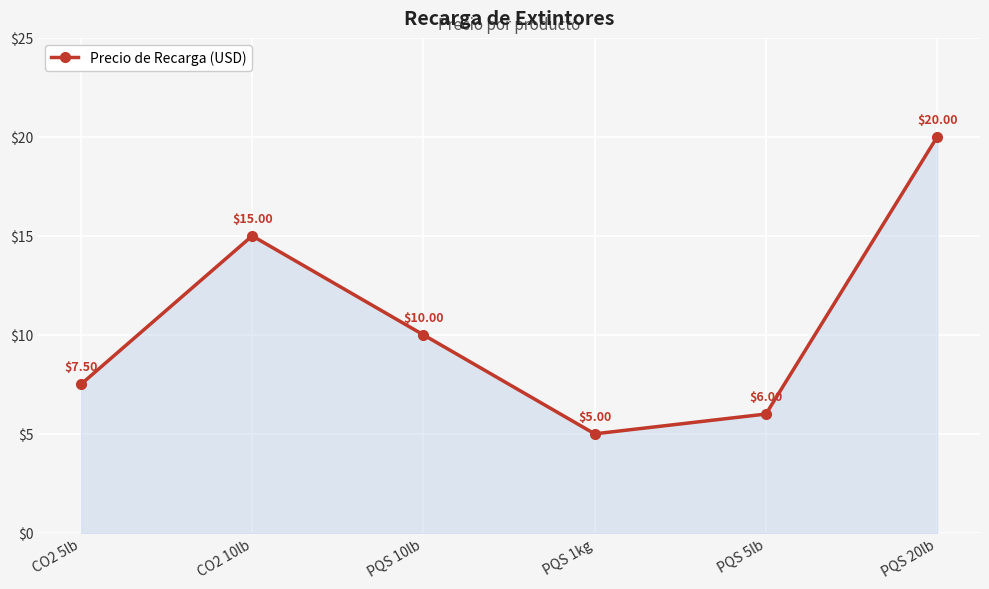

The value at CO2 10lb is 15.0. True or false?

True